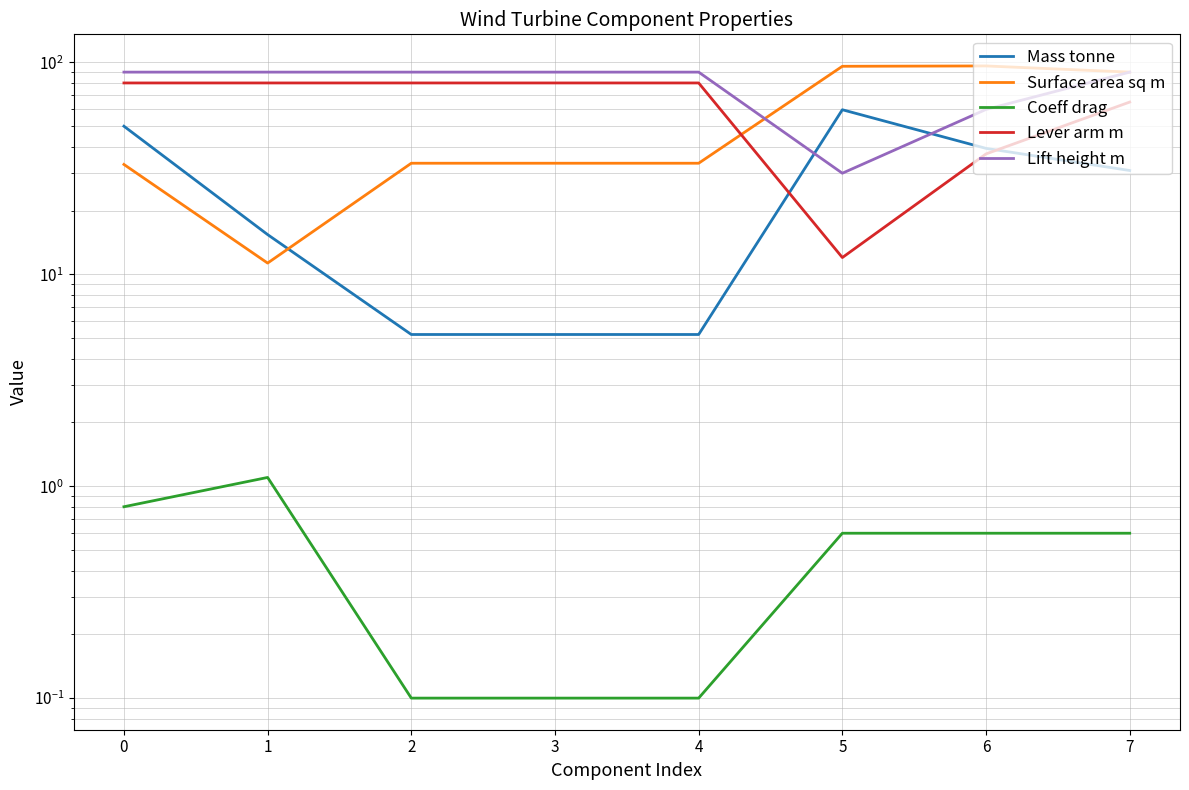

The Surface area sq m series shows 168.7 at 6. True or false?

False